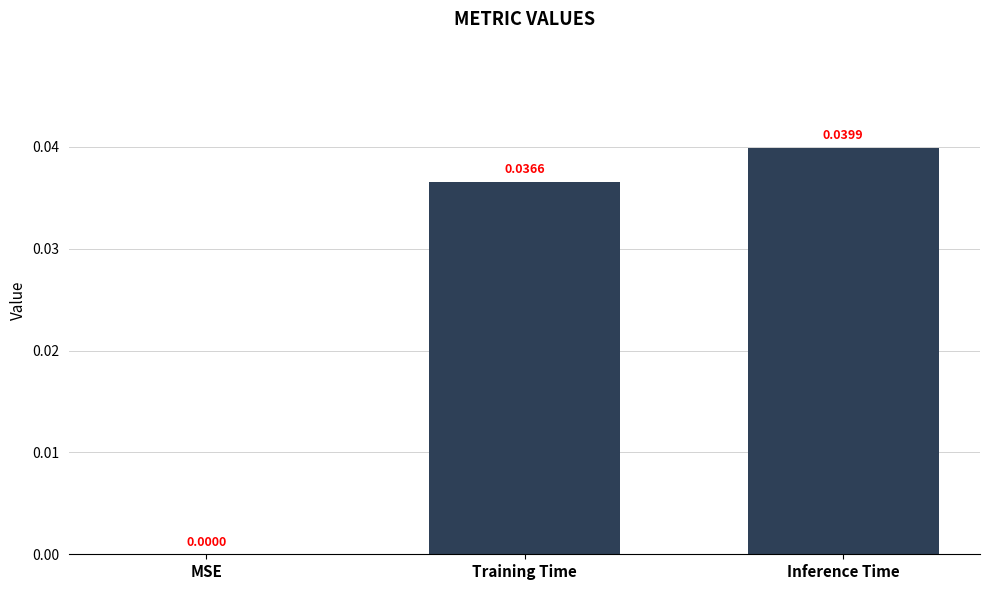

At which category does the chart reach its peak across all series?

Inference Time